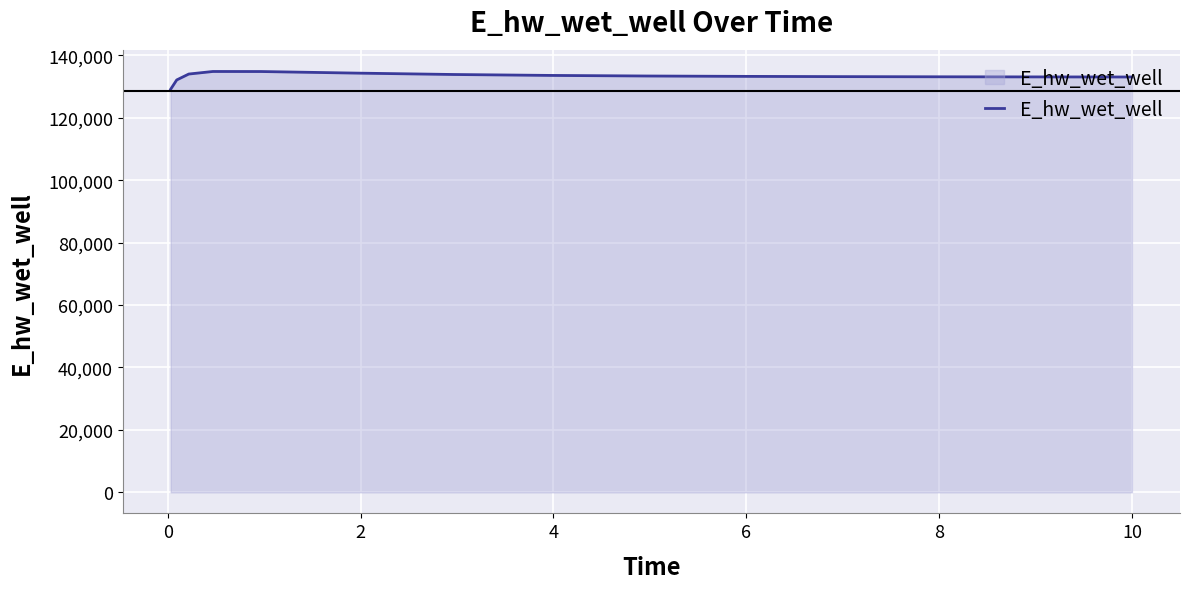

What is the sum of all values?

1998623.6